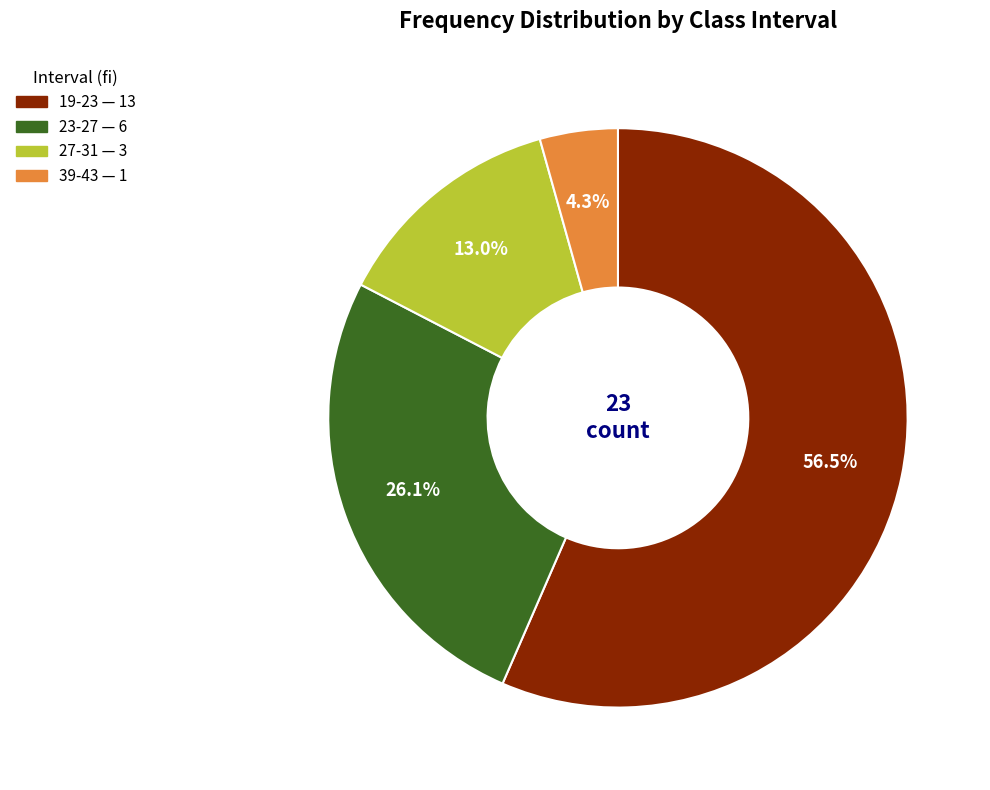

Is 39-43 the majority of the pie?

No